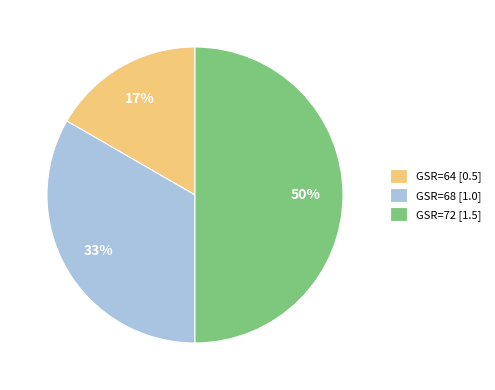

Which category has the biggest portion of the pie?

GSR=72